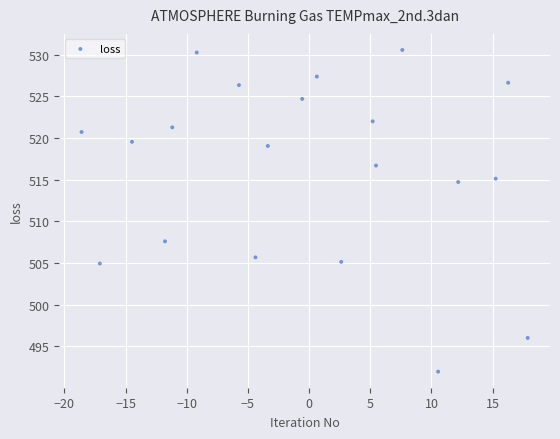

What is the range of X values (max minus min)?

36.5